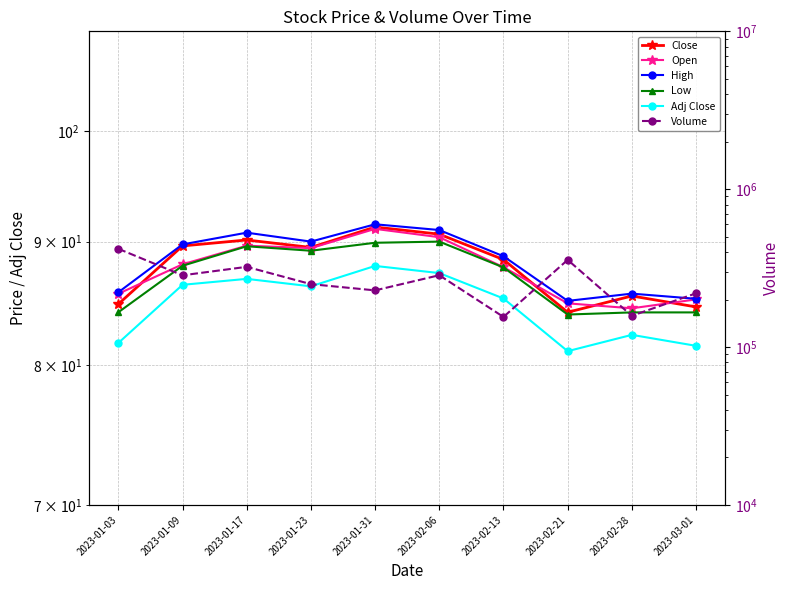

Which series has the largest total across all categories?

Volume